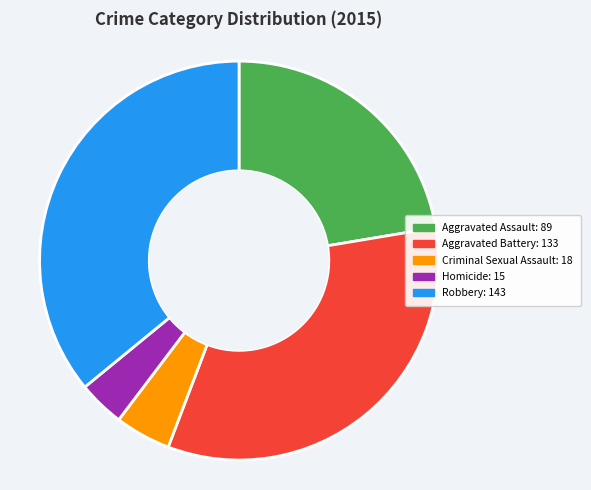

Do Aggravated Battery and Homicide together represent more than half of the pie?

No